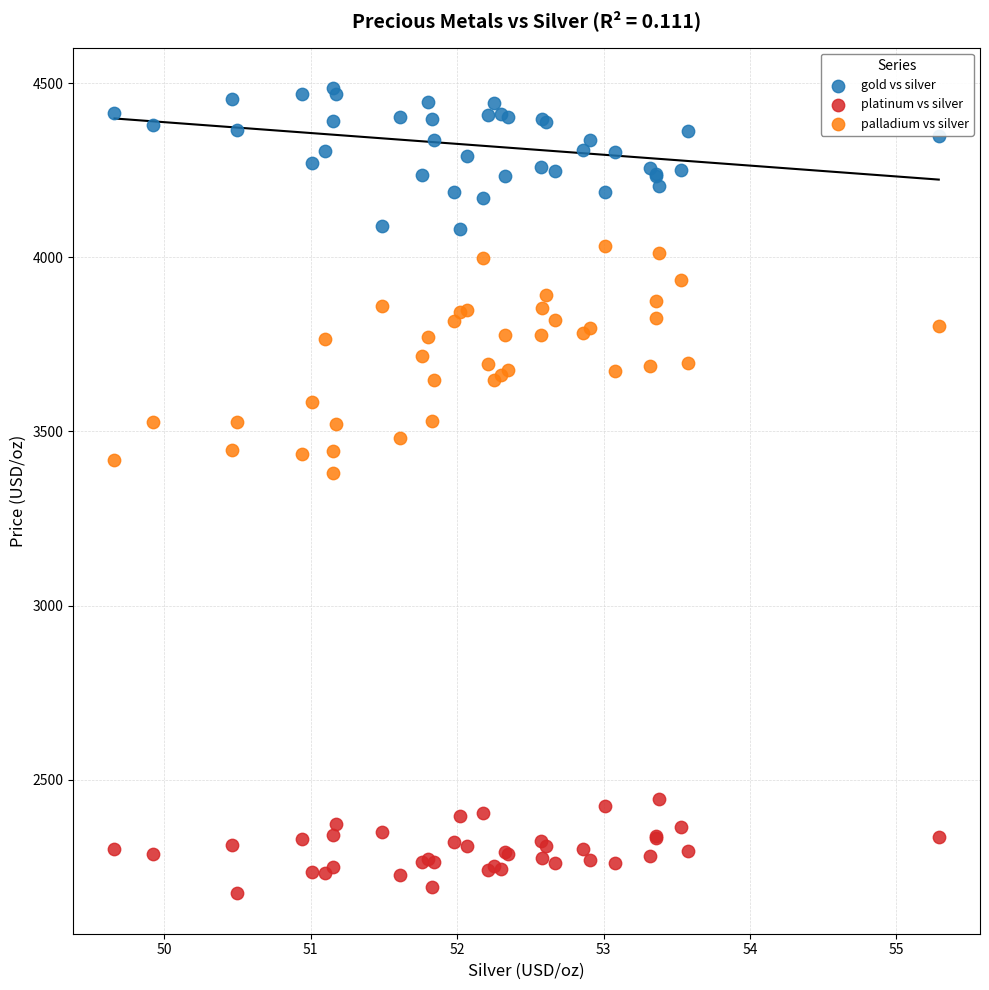

Which series reaches the maximum Y coordinate?

gold vs silver